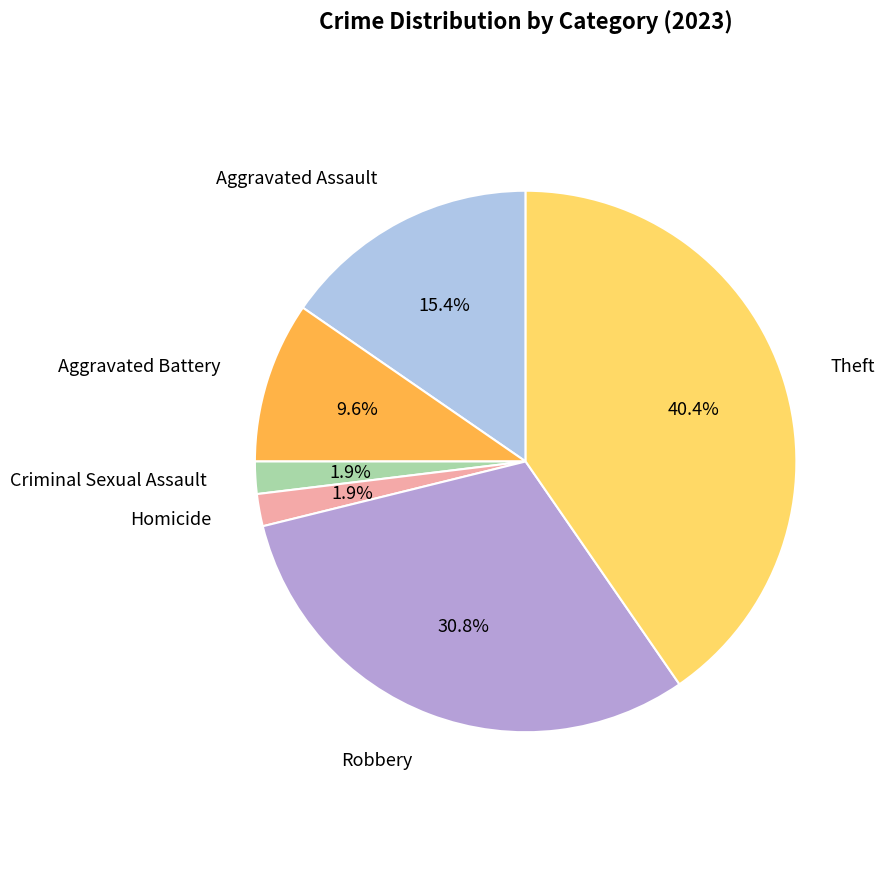

Does any single category account for the majority?

No